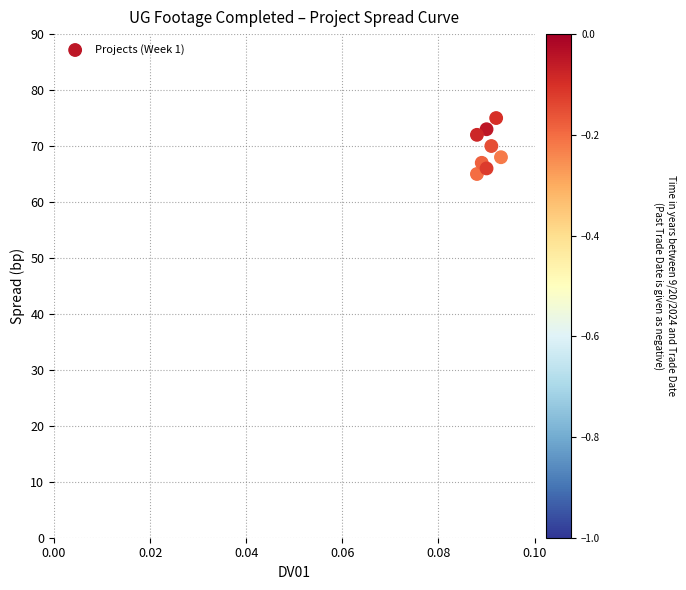

What is the range of Y values (max minus min)?

10